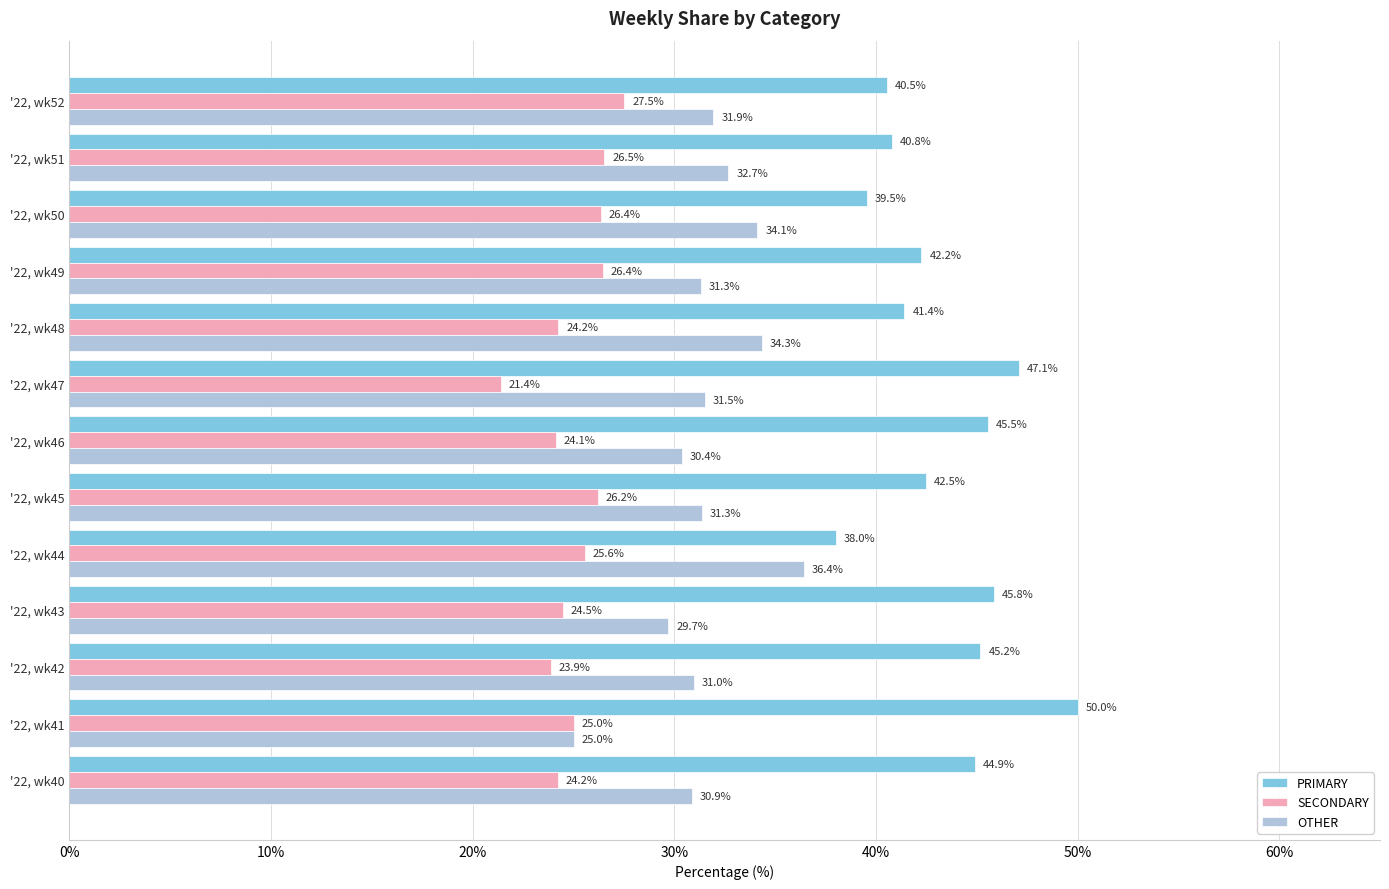

What is the greatest value displayed?

50.0